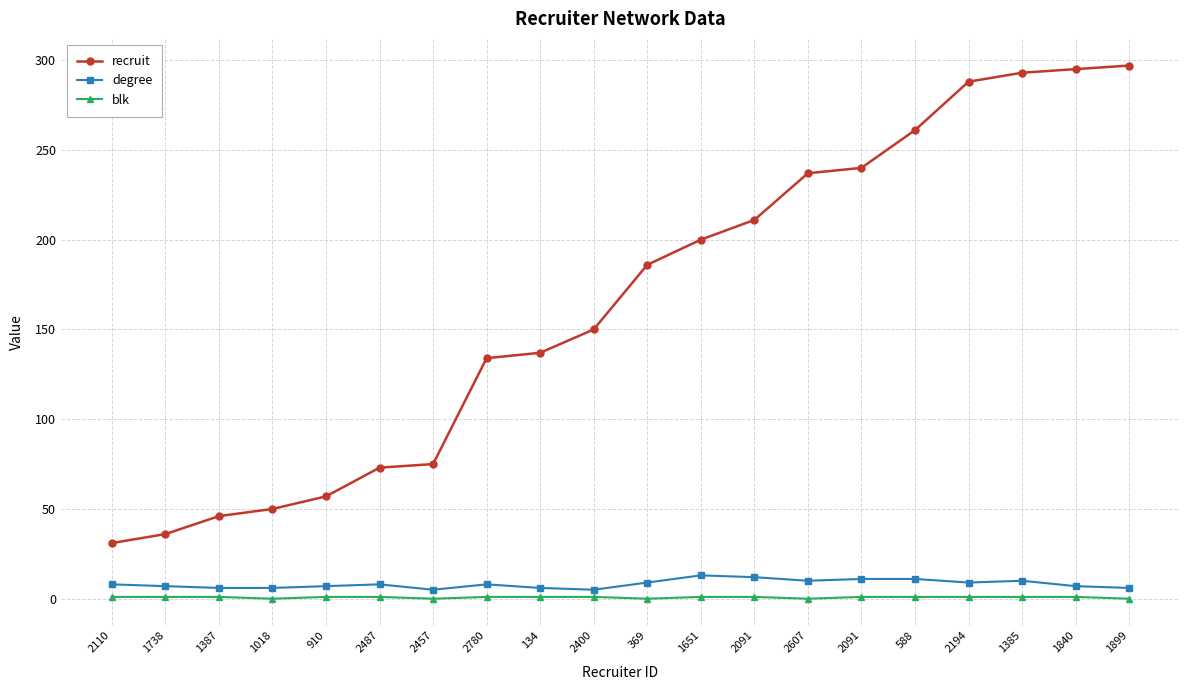

What is the total value across all series at 2091?

224